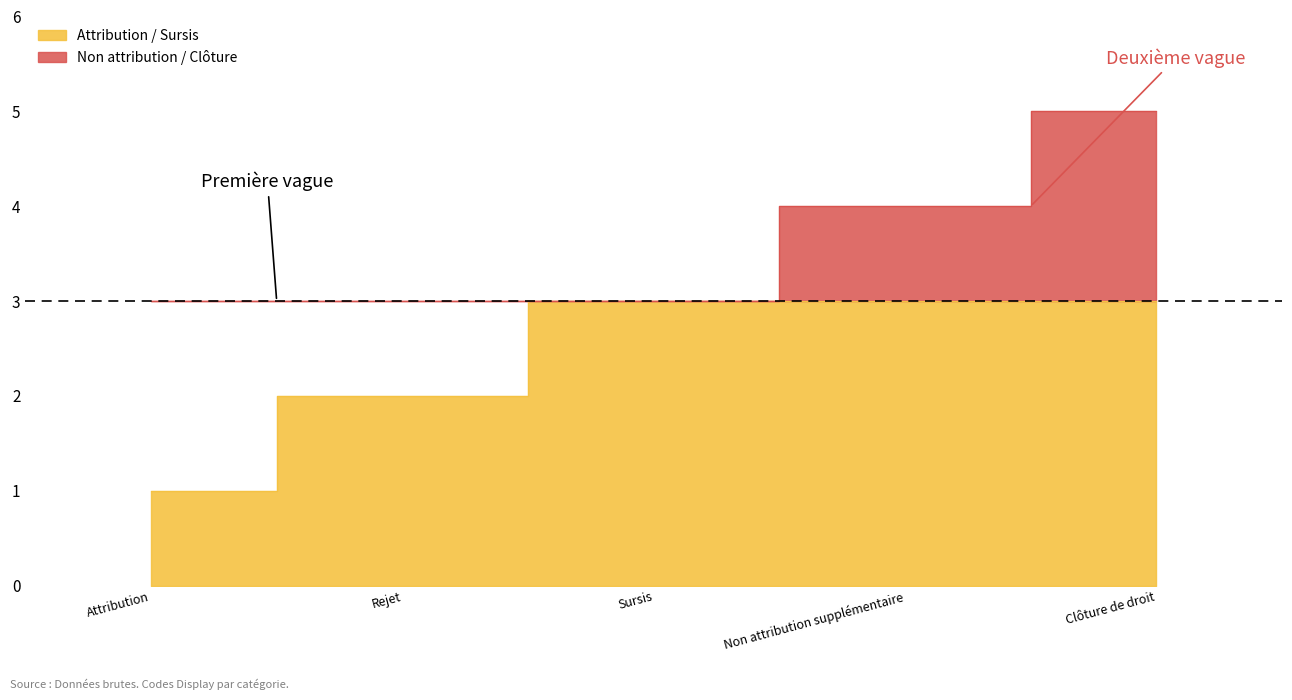

Which label corresponds to the largest value in the chart?

Clôture de droit